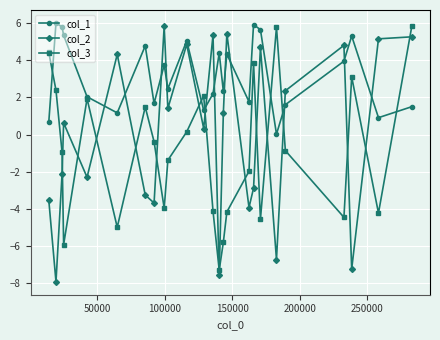

True or false: col_2 has more than 1 points higher than both neighbors.

True